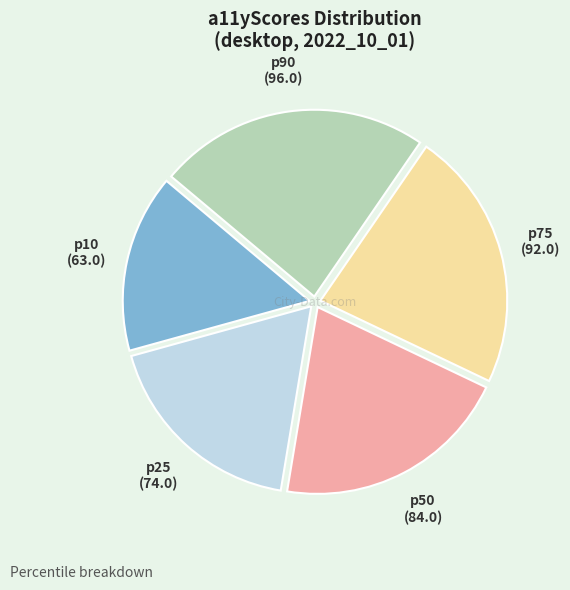

Does p50 represent more than half of the total?

No